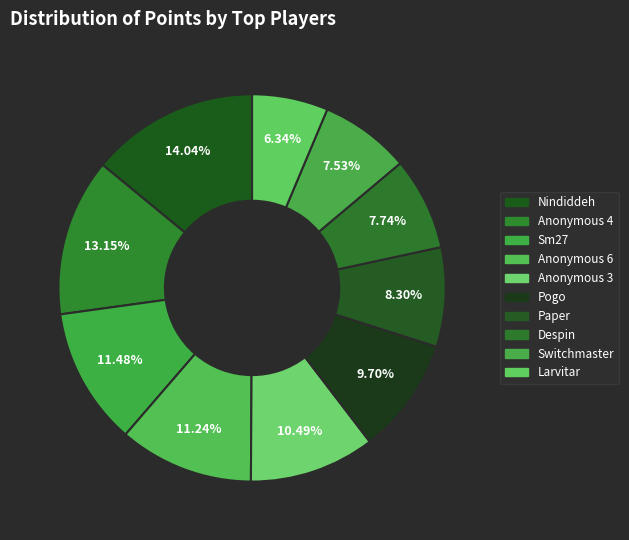

How many slices are in this pie chart?

10